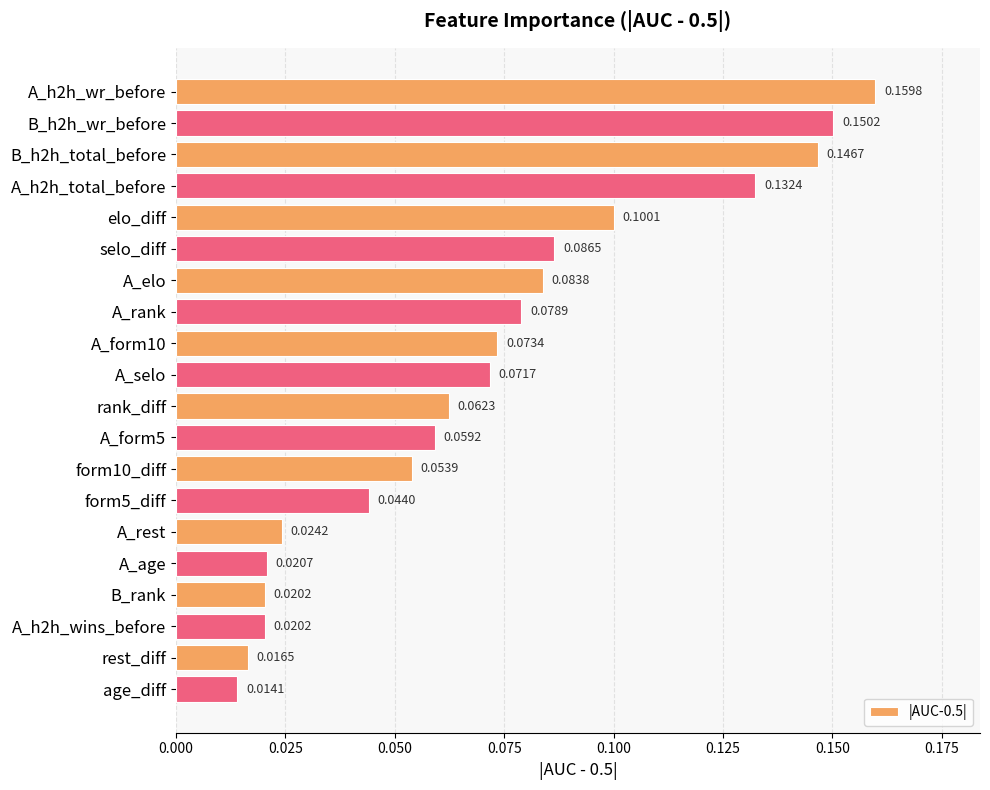

Are the bars grouped side by side (vs. stacked)?

No